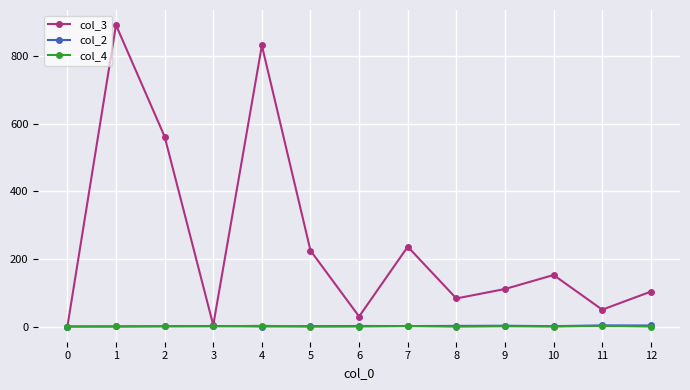

What is the greatest value displayed?

890.6